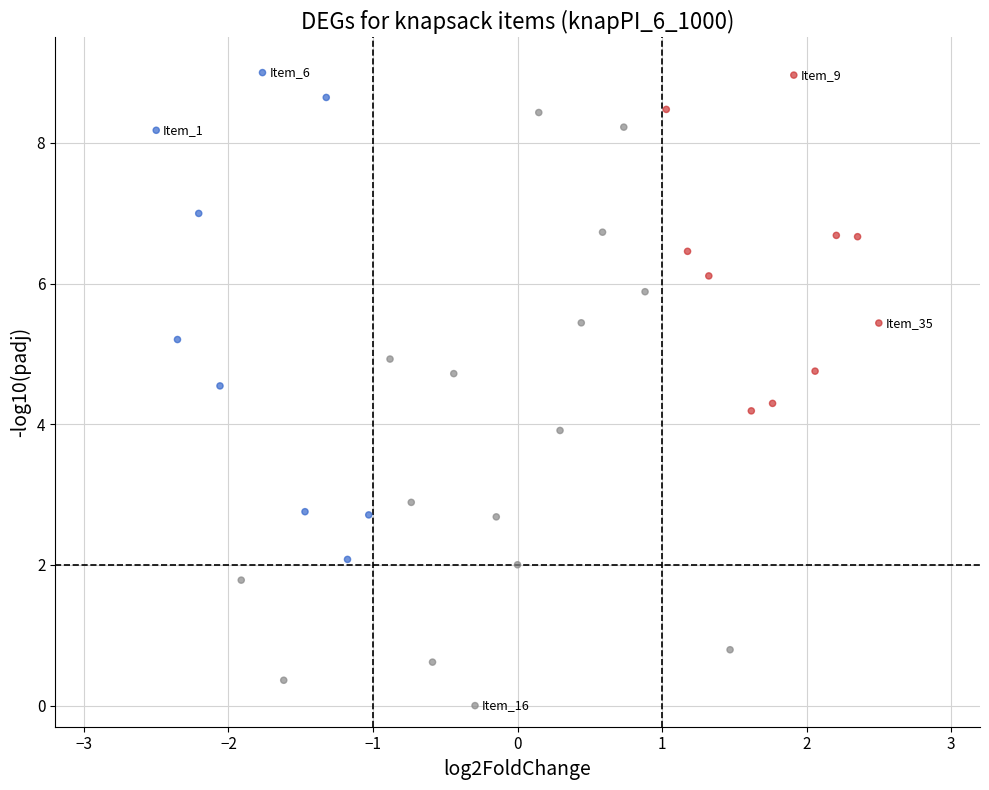

What is the range of Y values (max minus min)?

9.0